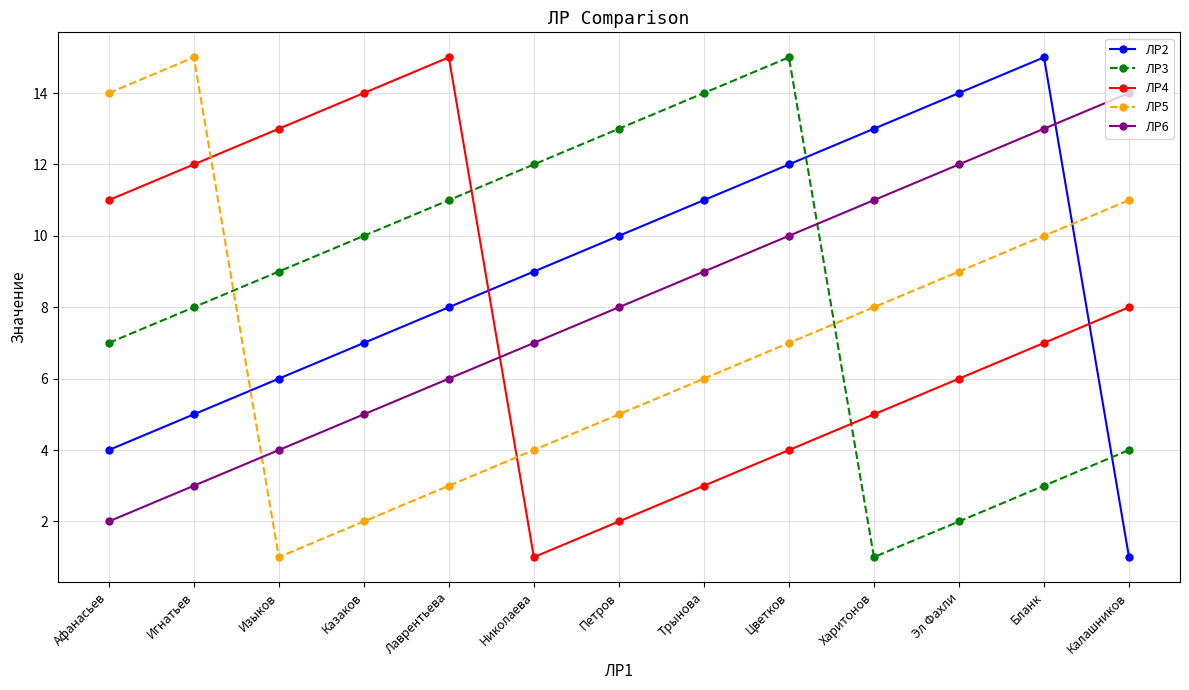

How many interior local peaks does the ЛР3 series have?

1